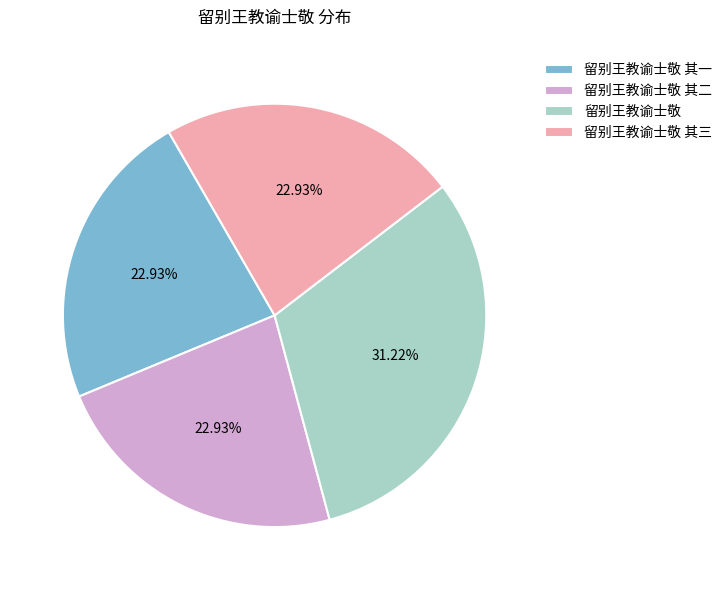

To the nearest percent, what percentage of the pie is 留别王教谕士敬 其三?

23%